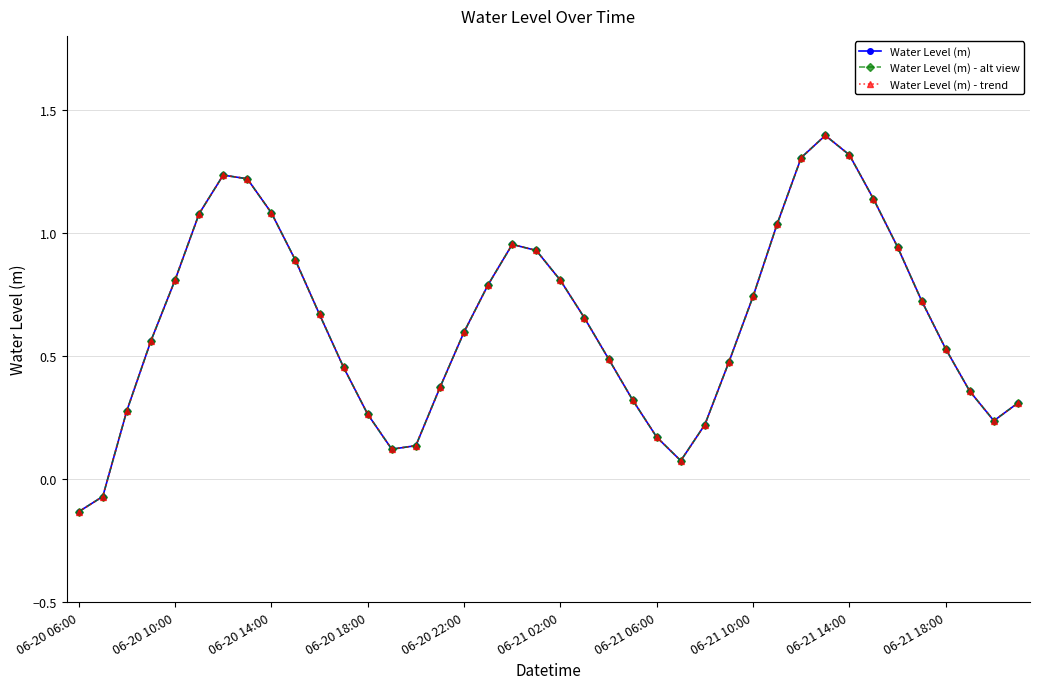

Is this an area chart (filled region under the line)?

No